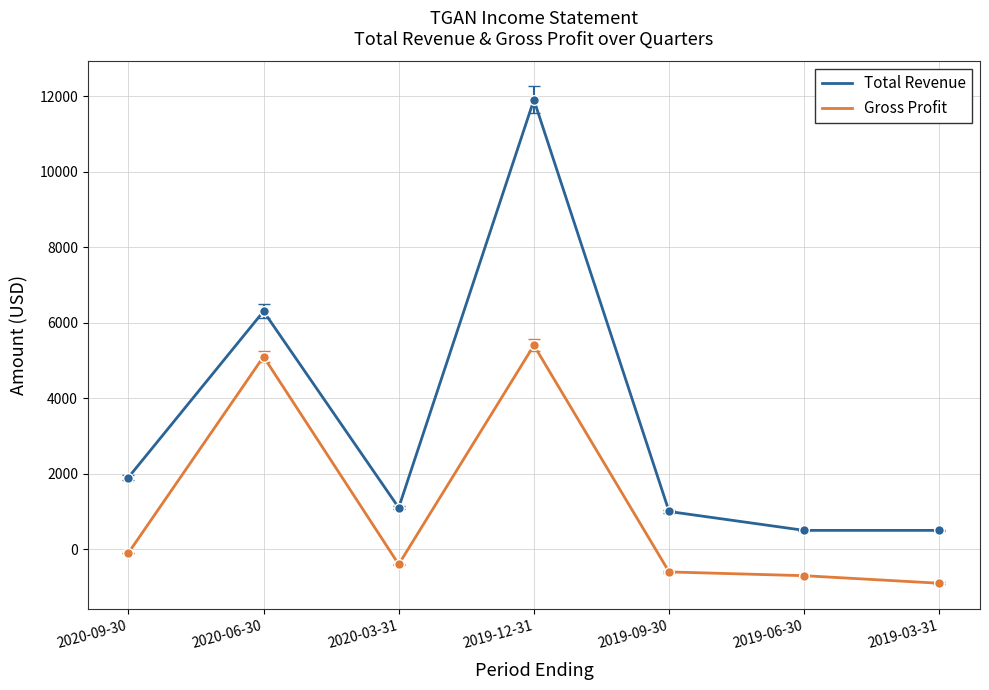

What is the sum of the Gross Profit values at 2019-03-31 and 2020-03-31?

-1300